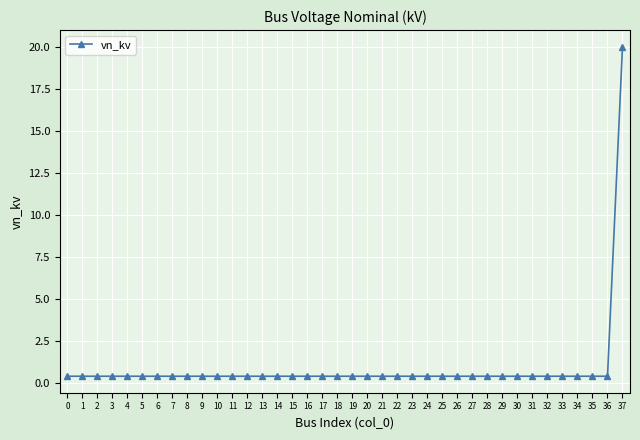

What is the average value?

0.9